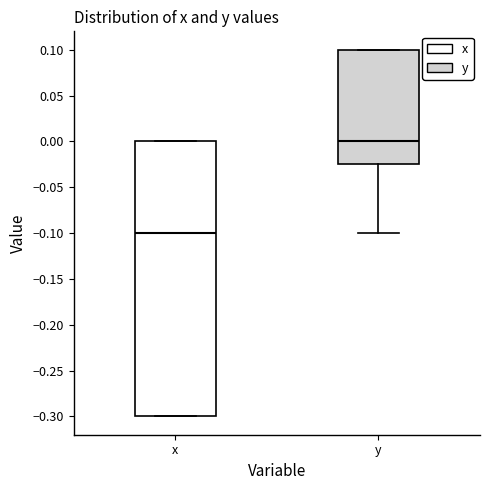

Comparing the boxes themselves (not the whiskers), which one is the tallest?

x